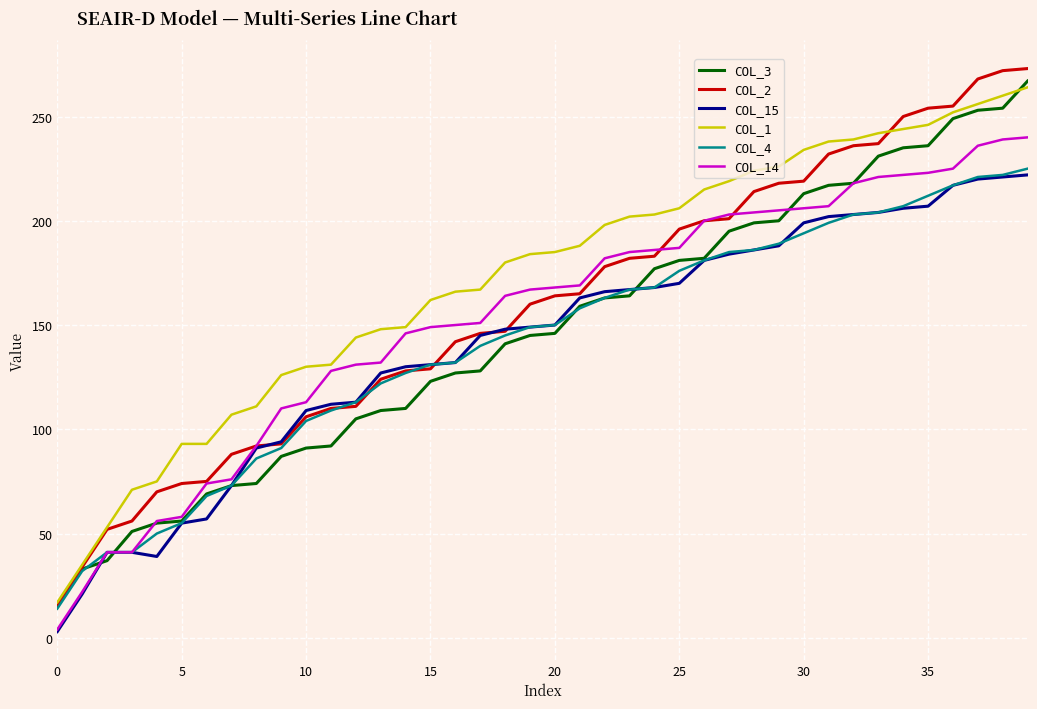

True or false: COL_15 and COL_1 intersect in this chart.

False